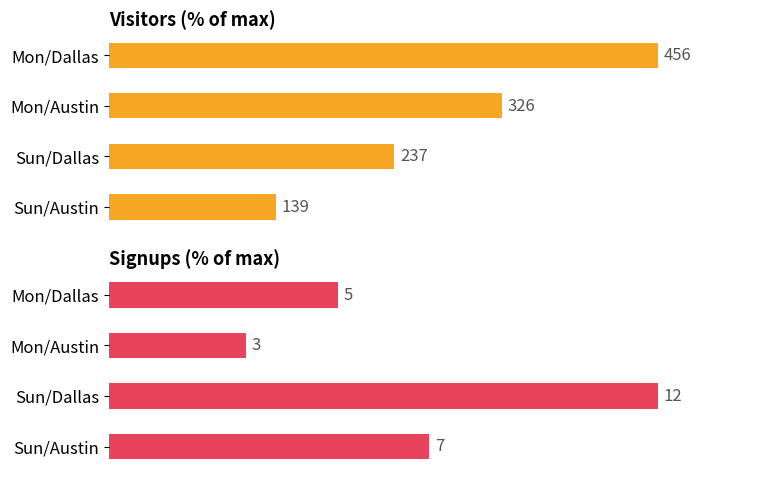

The value of visitors at 2 is 116.4. True or false?

False